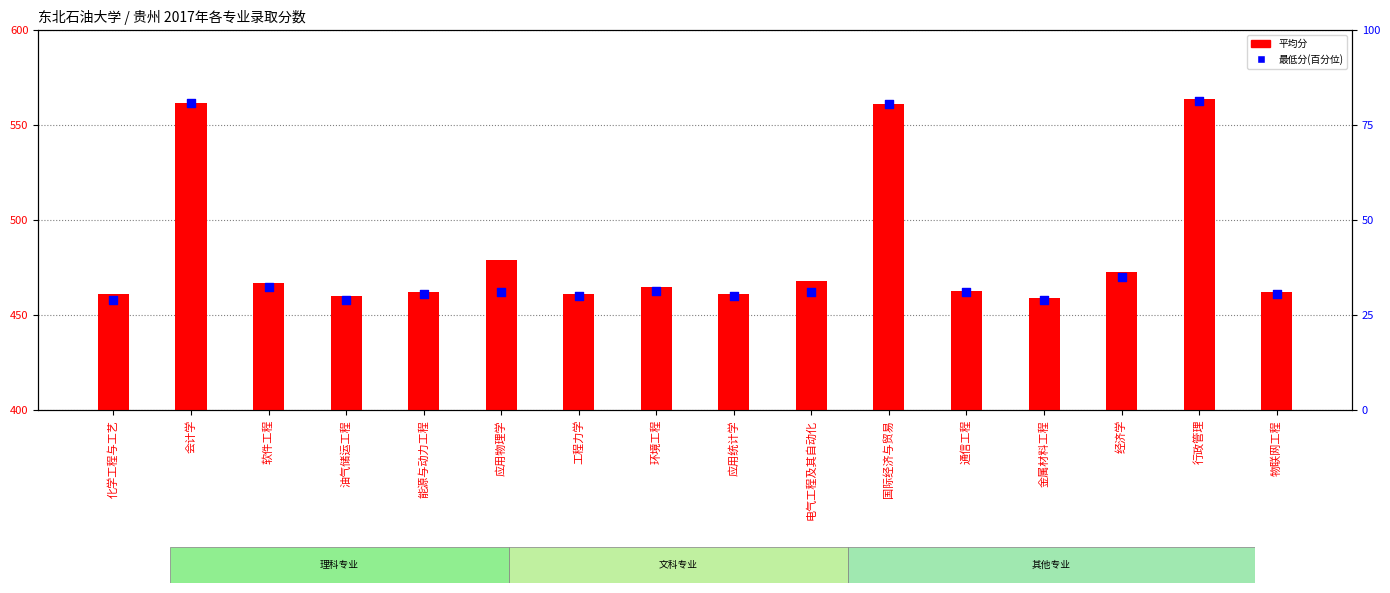

Which series contains the highest Y value?

平均分